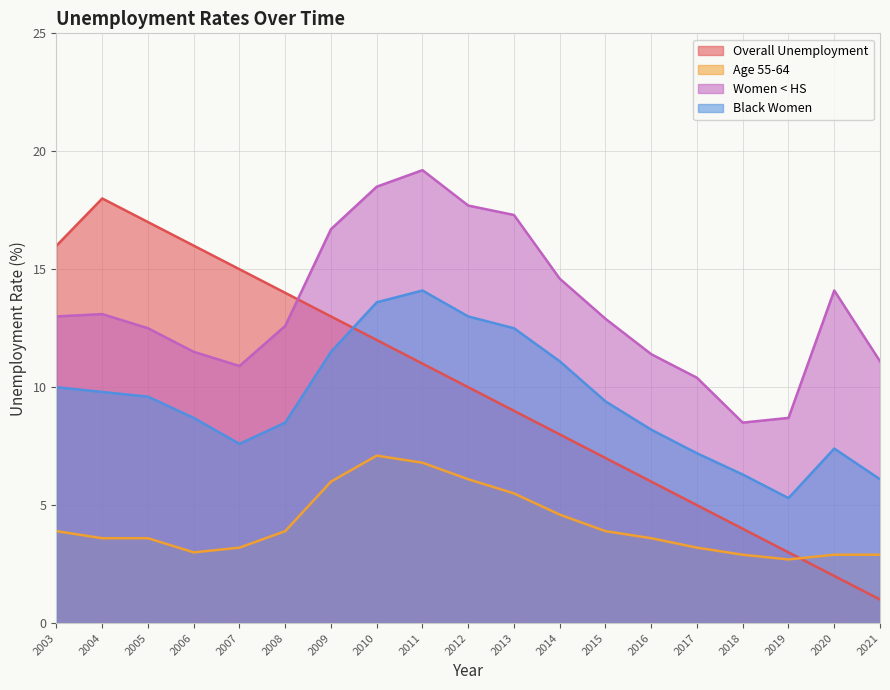

What is the lowest value of the Overall Unemployment series?

1.0